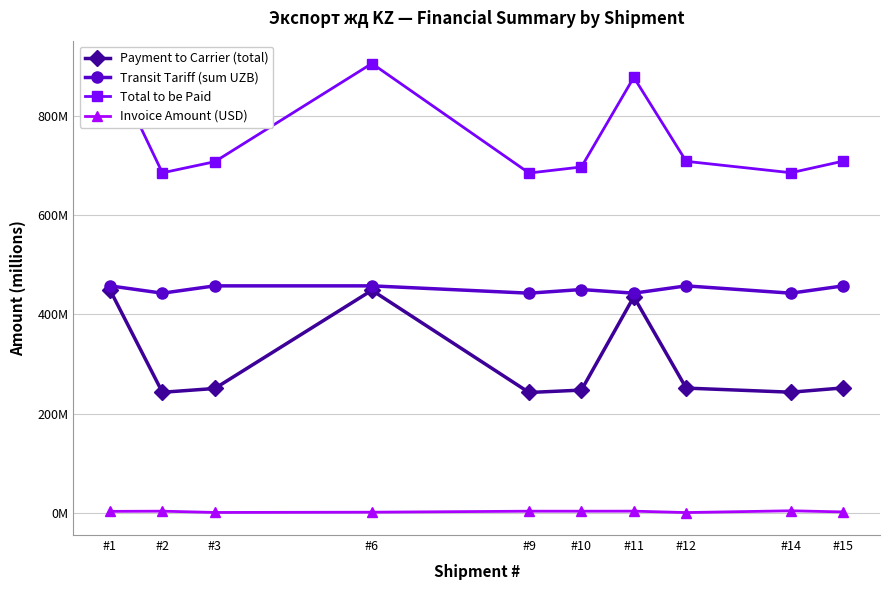

How many values in the Payment to Carrier (total) series exceed 251?

5